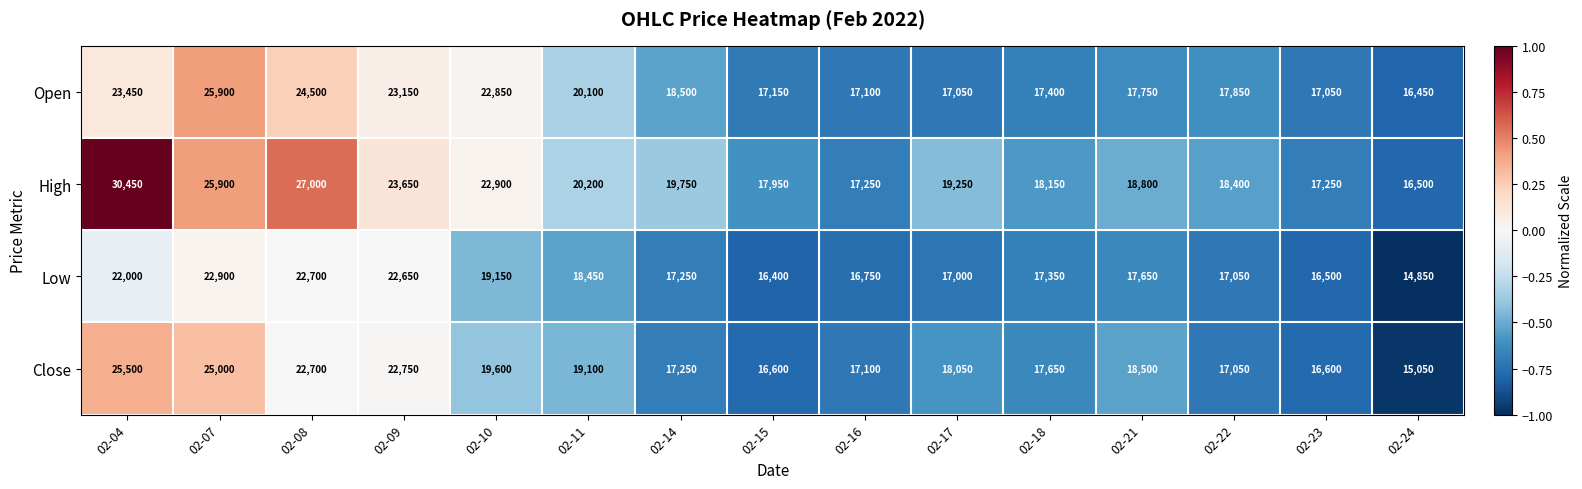

What value does the Close series have at 02-09, to the nearest 50?

22750